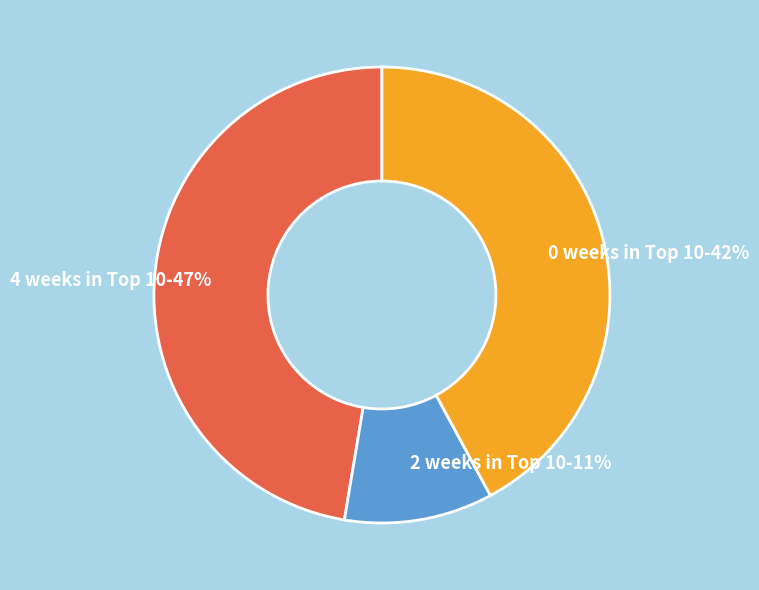

How many slices are in this pie chart?

3